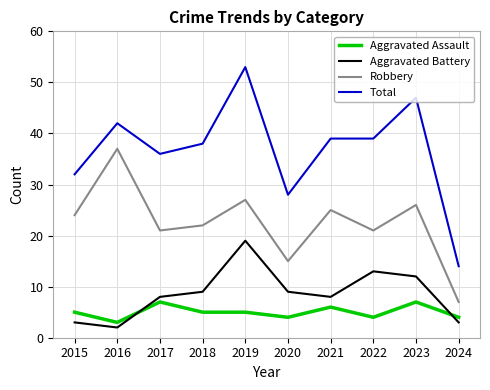

Rank the series at 2018 from highest to lowest value.

Total, Robbery, Aggravated Battery, Aggravated Assault